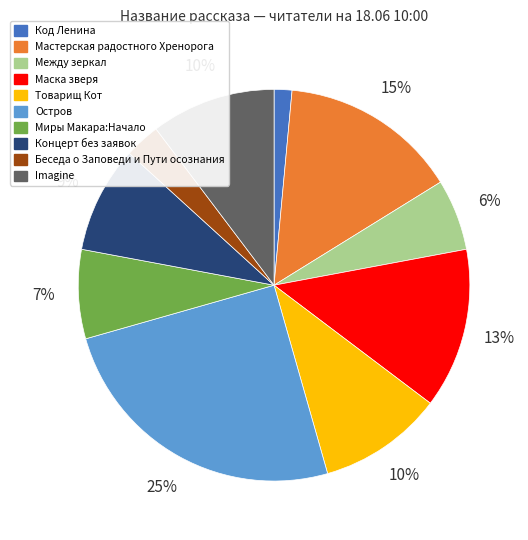

Combined, do Маска зверя and Код Ленина account for over 50%?

No